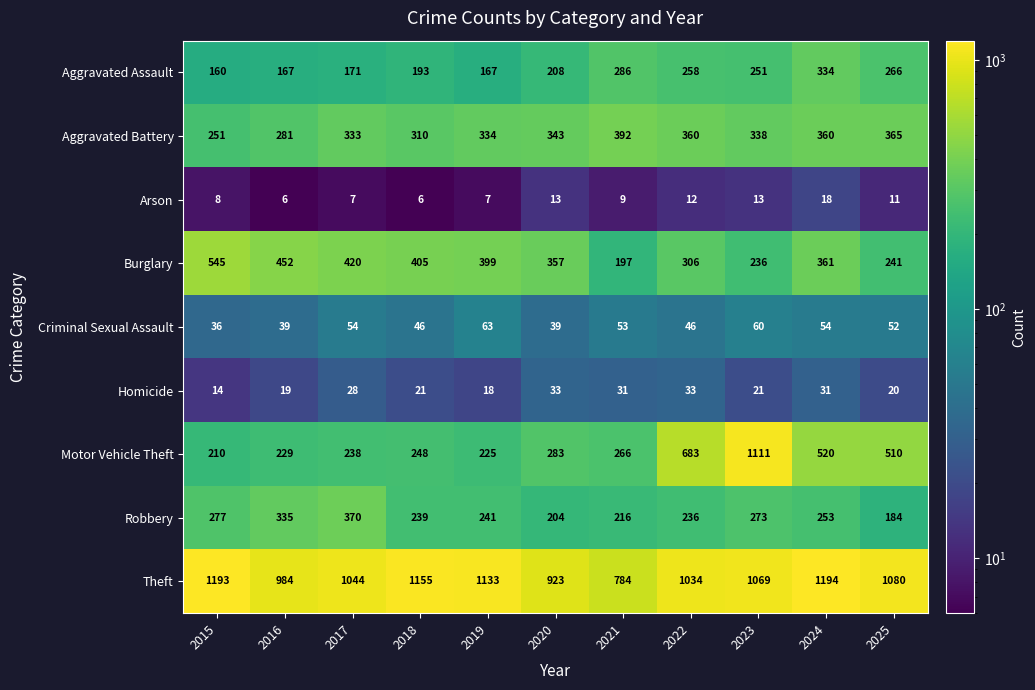

How many series are shown in this chart?

9